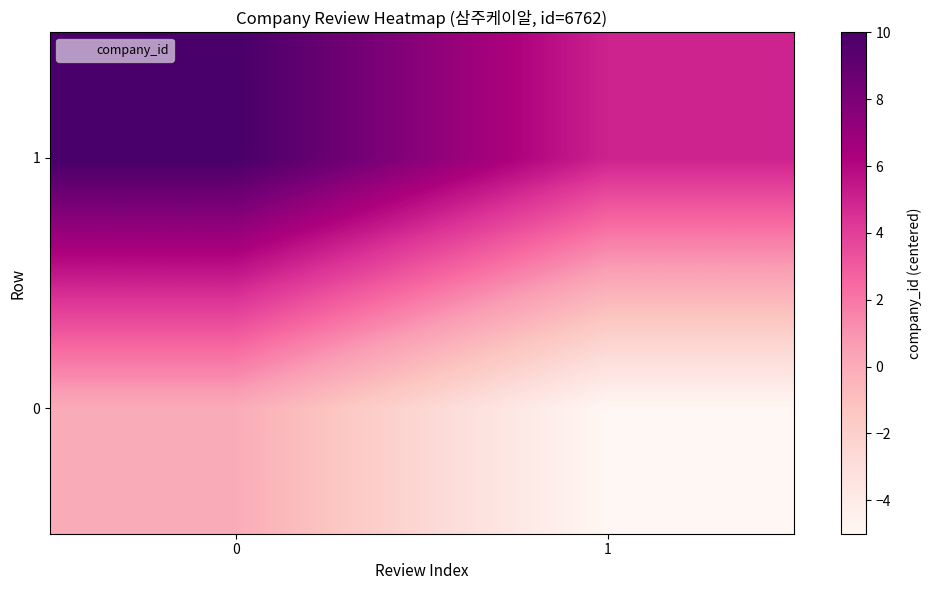

What is the spread (max minus min) of values at 0?

10